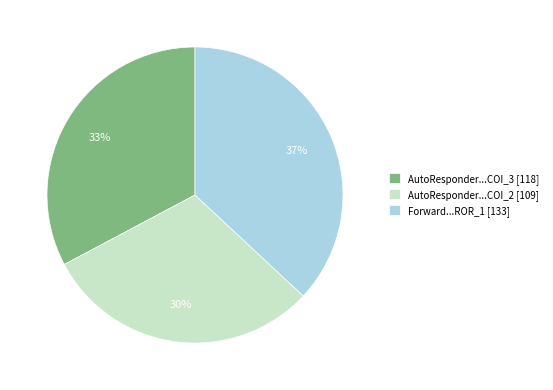

Is there a majority slice in this chart?

No